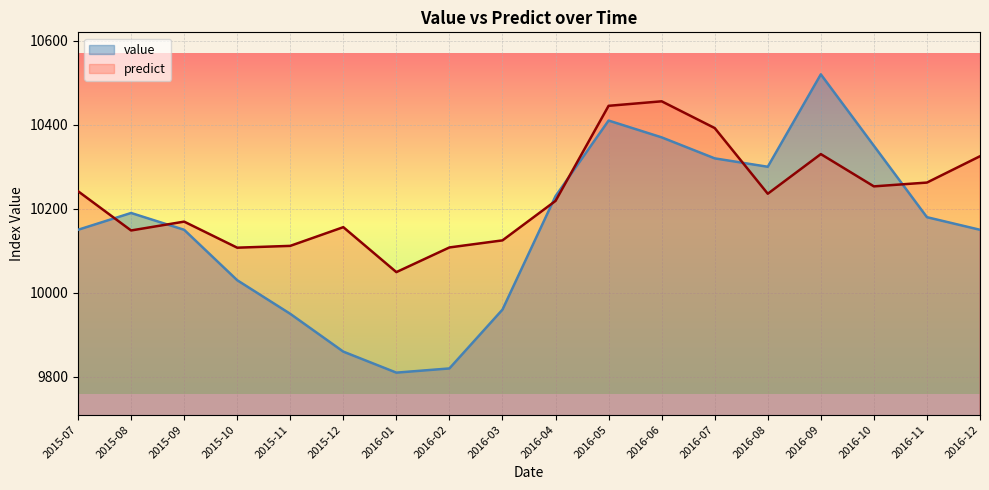

How many values in the predict series exceed 10235?

9